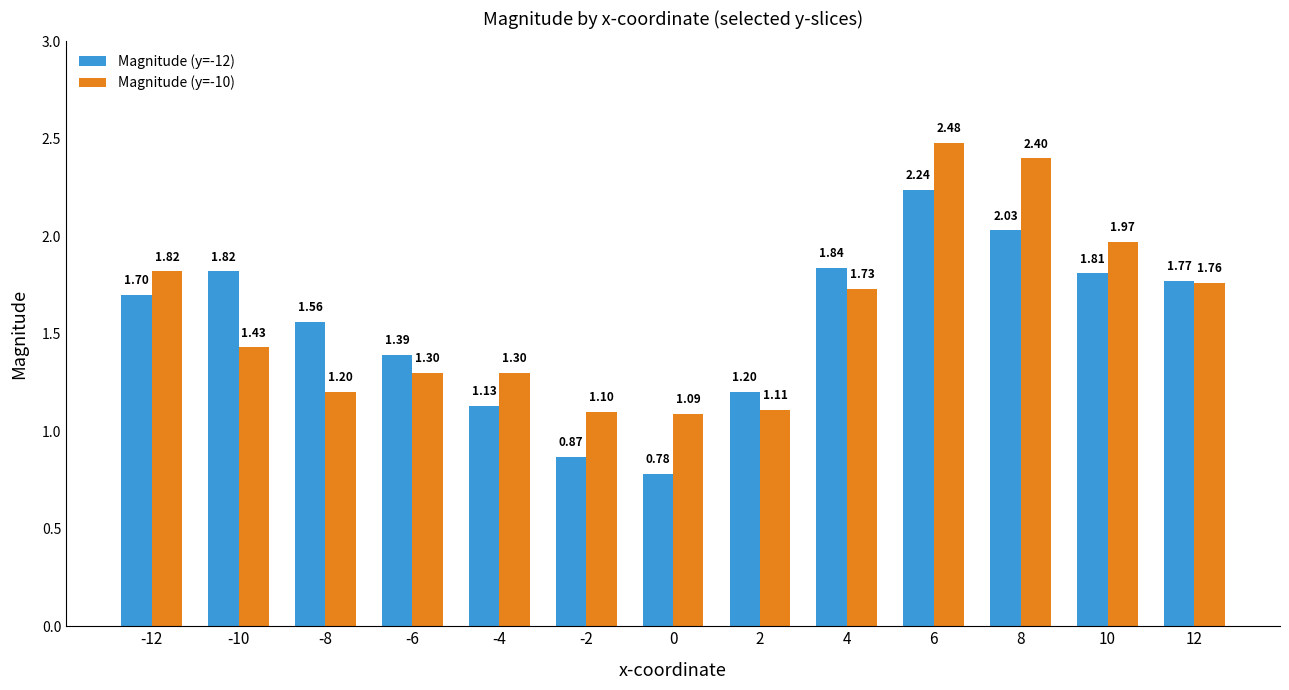

Which series has the widest spread of values?

Magnitude (y=-12)